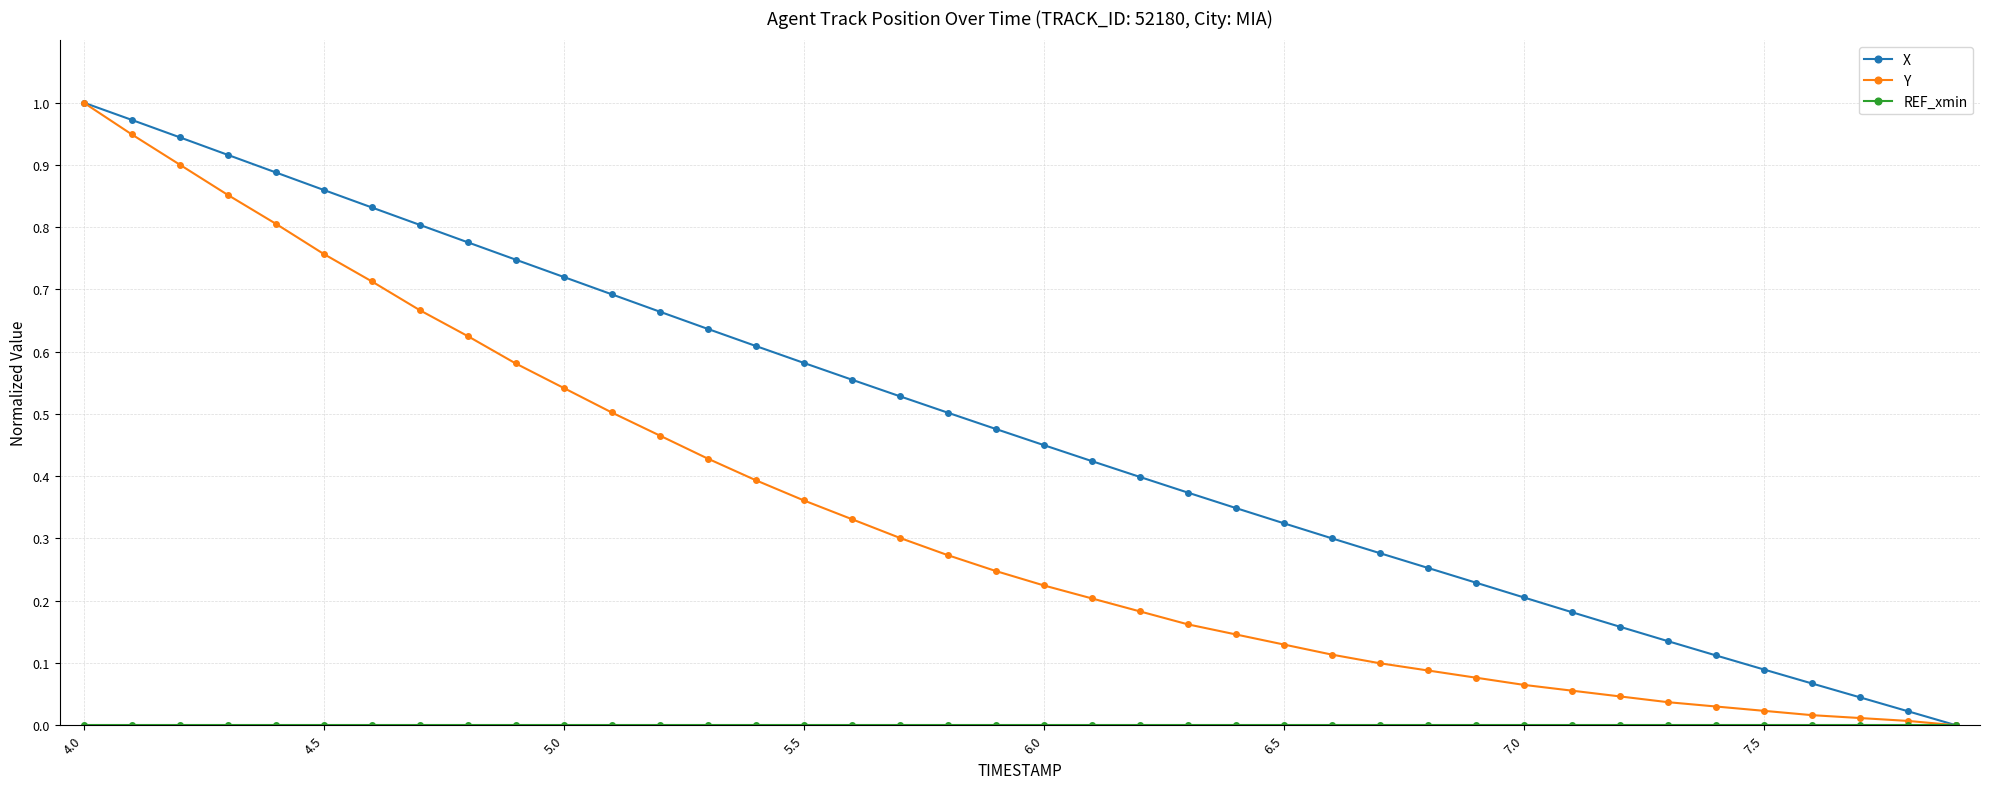

True or false: X has more than 1 points higher than both neighbors.

False